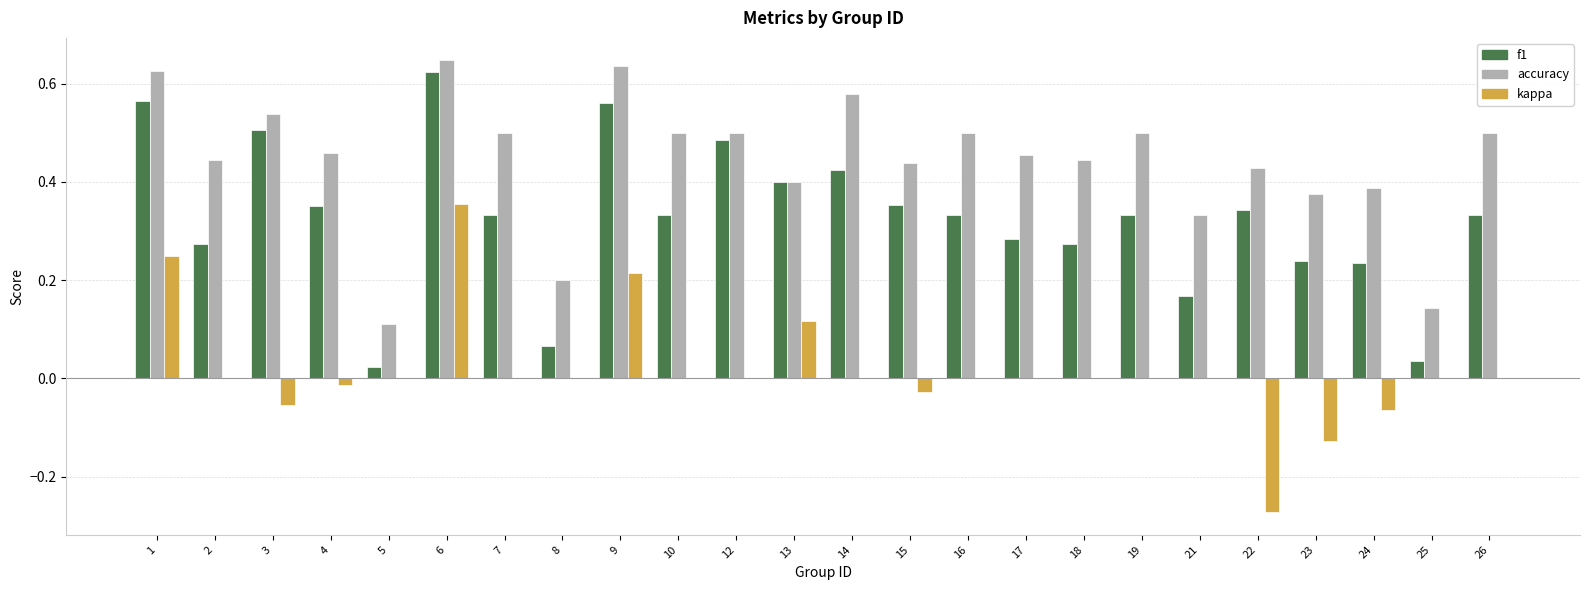

Is the value of accuracy at 9 greater than the value of f1 at 7?

Yes